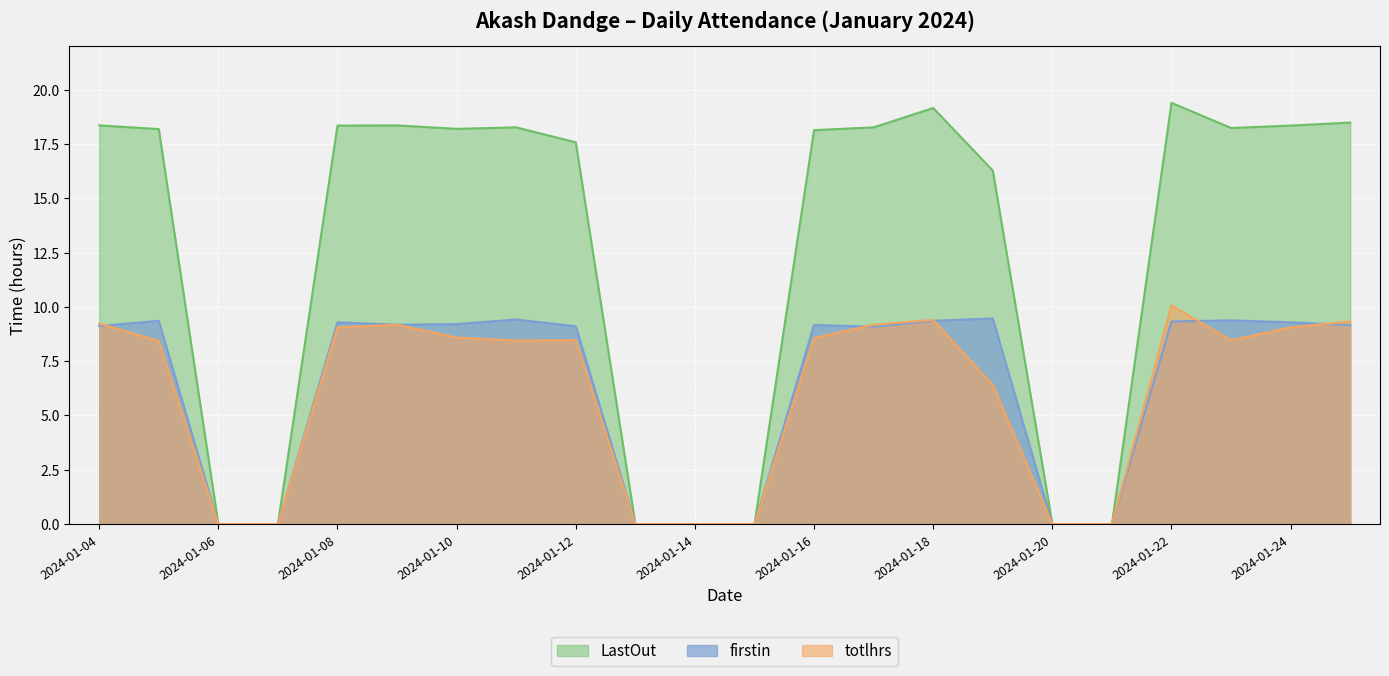

How many values in totlhrs are above zero?

15